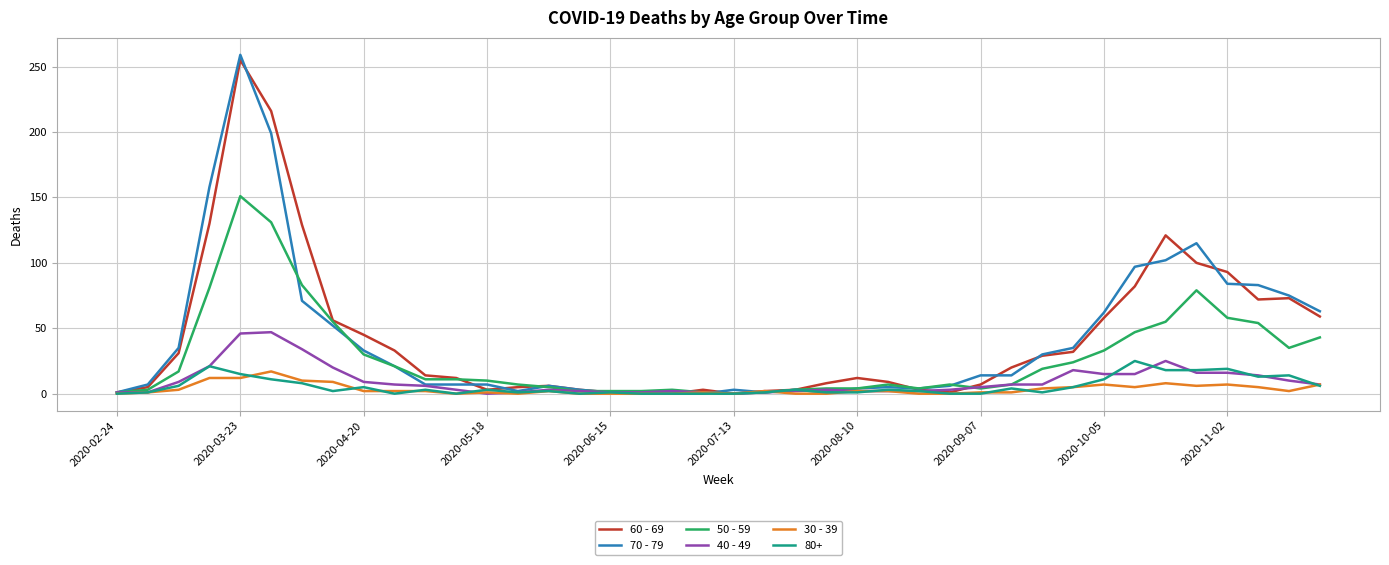

Which series has the widest spread of values?

70 - 79